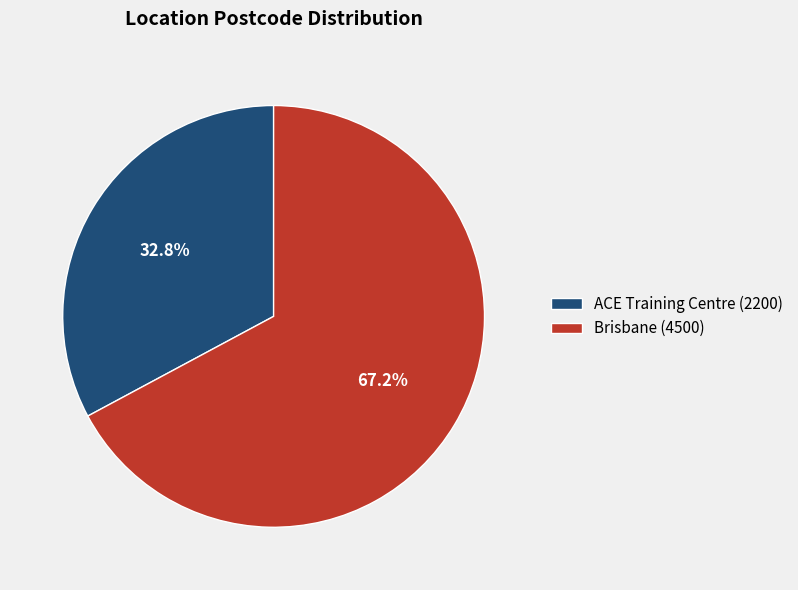

How many segments does this pie chart have?

2